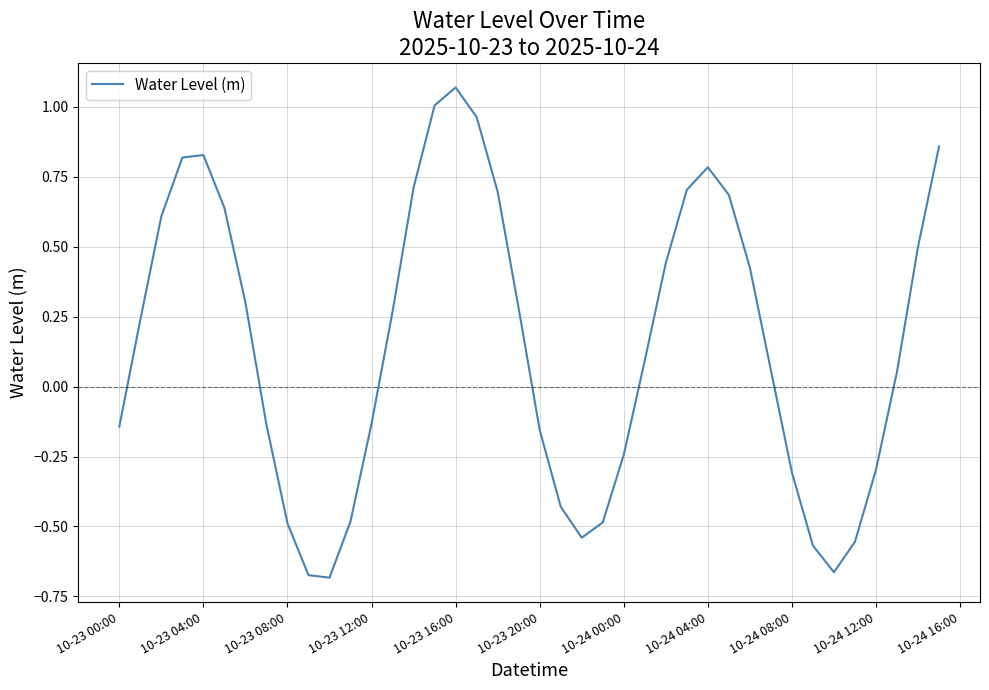

What is the difference between the maximum and minimum values?

1.8